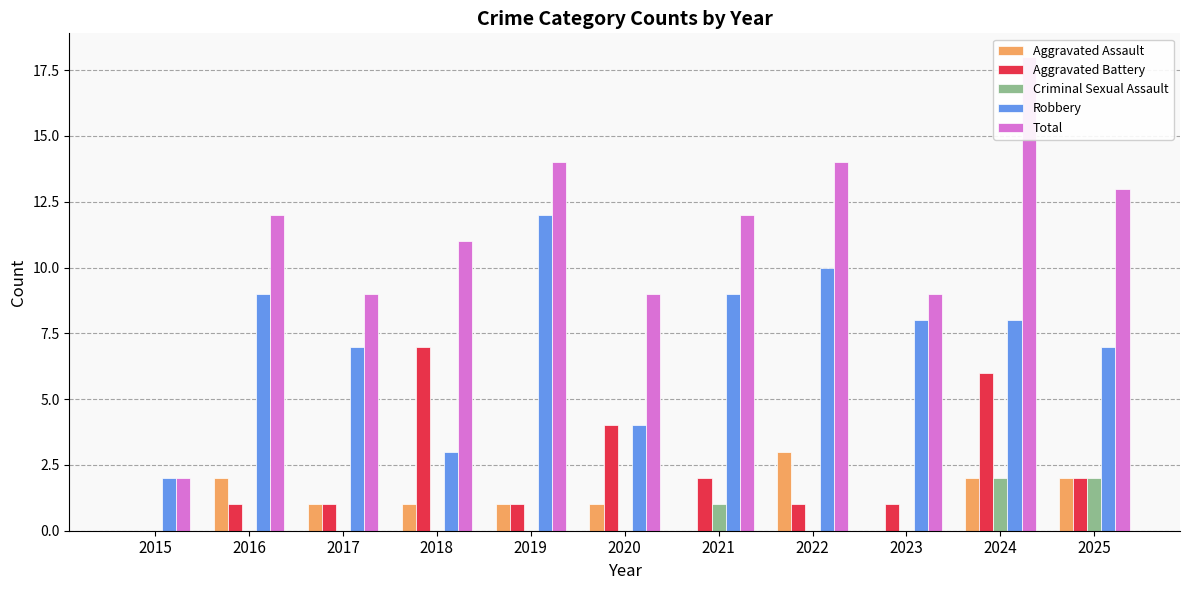

Where is Robbery nearest to the value 7?

2017